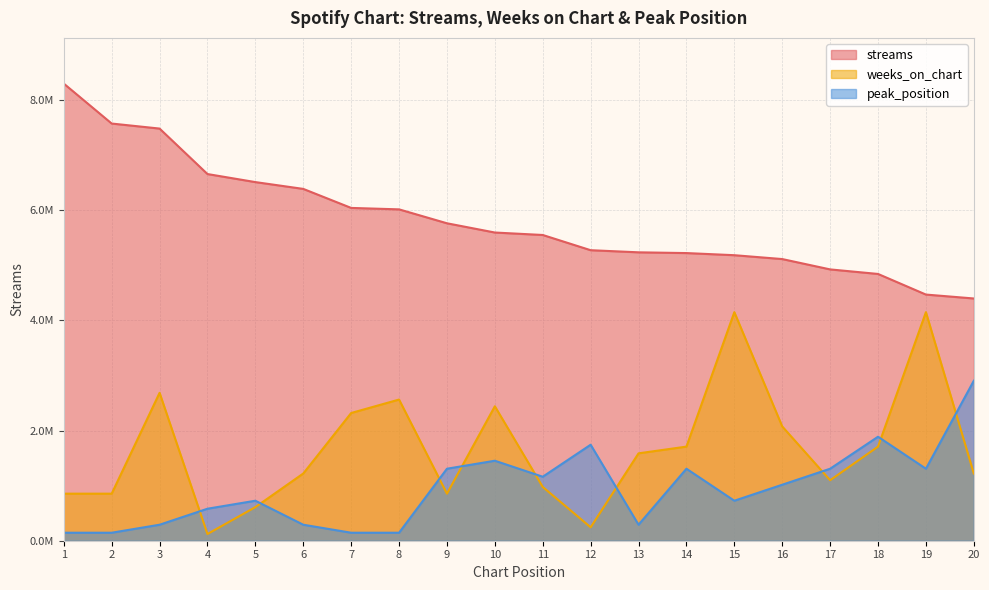

Which label corresponds to the smallest value in the chart?

4